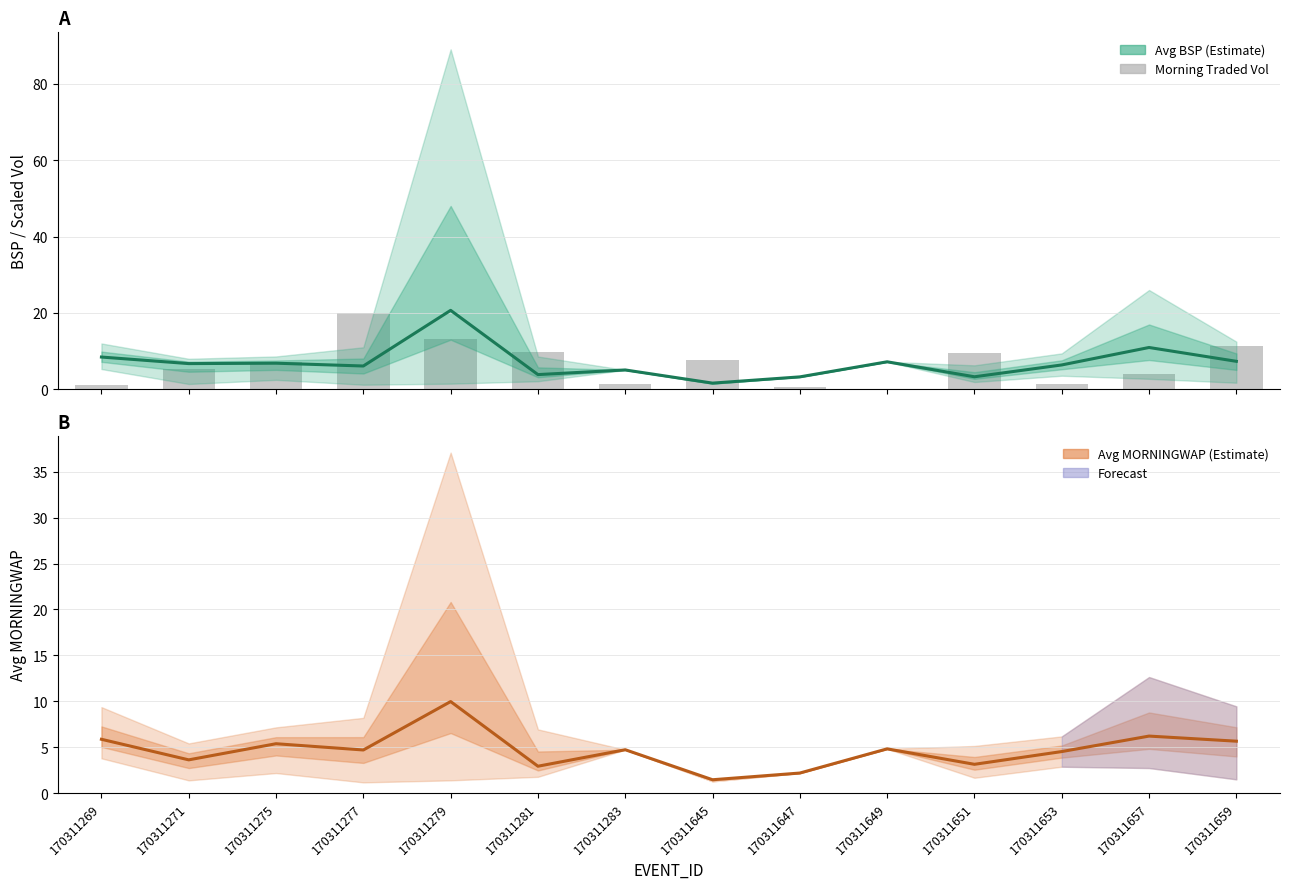

What is the minimum value for Avg BSP?

1.6